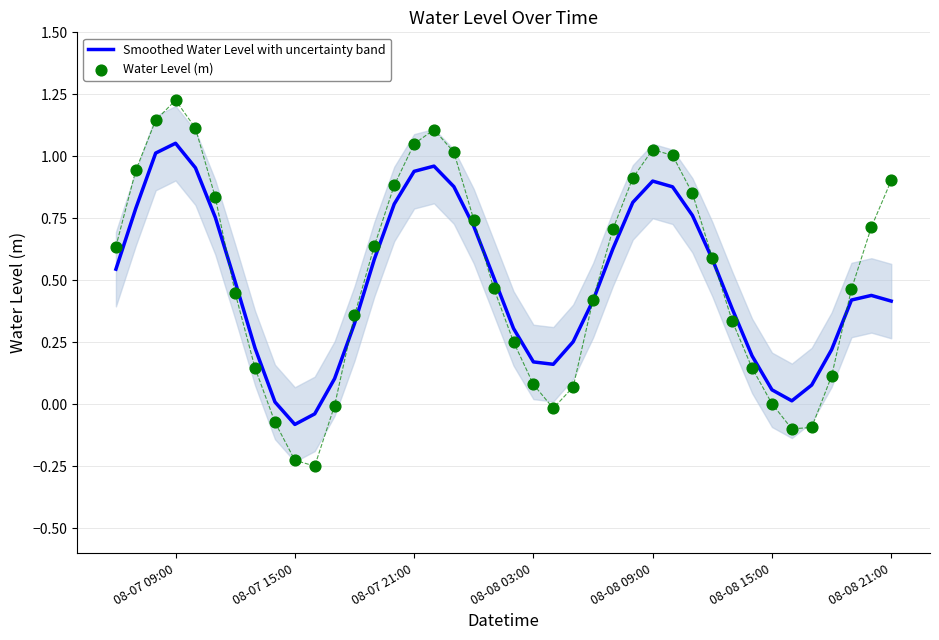

Which series has the largest total across all categories?

Water Level (m)